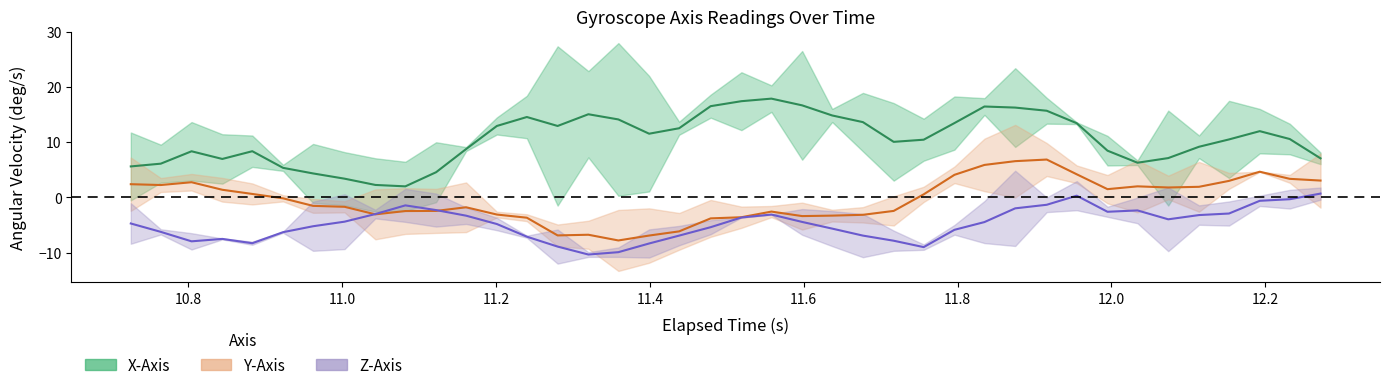

True or false: elapsed_x has more than 1 points higher than both neighbors.

False